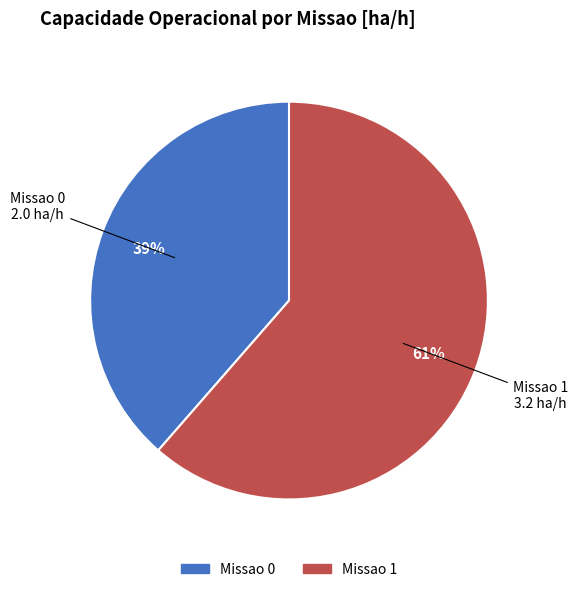

What is the ratio of the value at Missao 1 to the value at Missao 0?

1.6